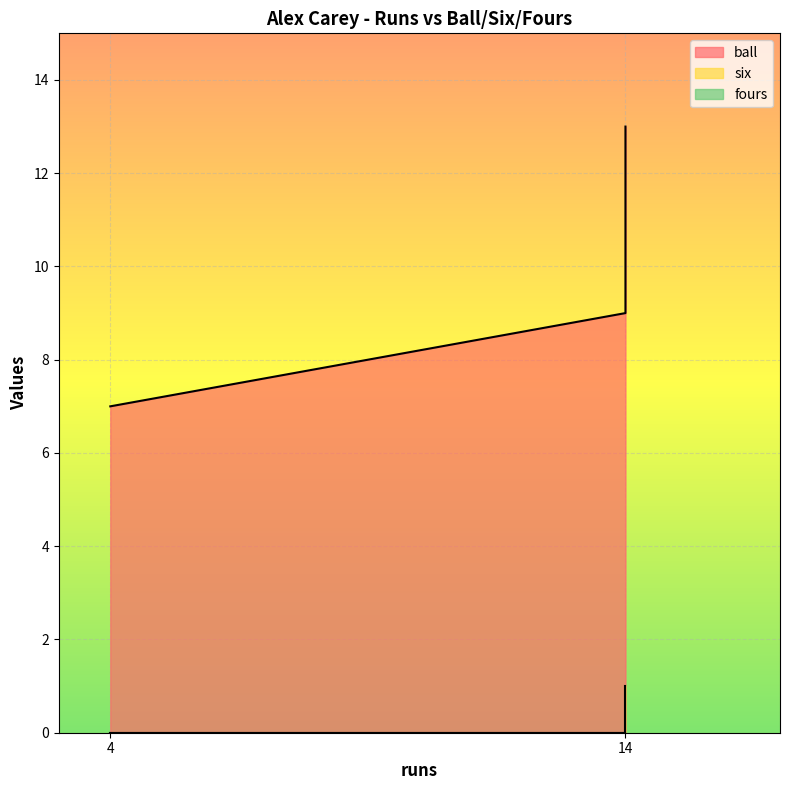

What is the maximum value shown in the chart?

13